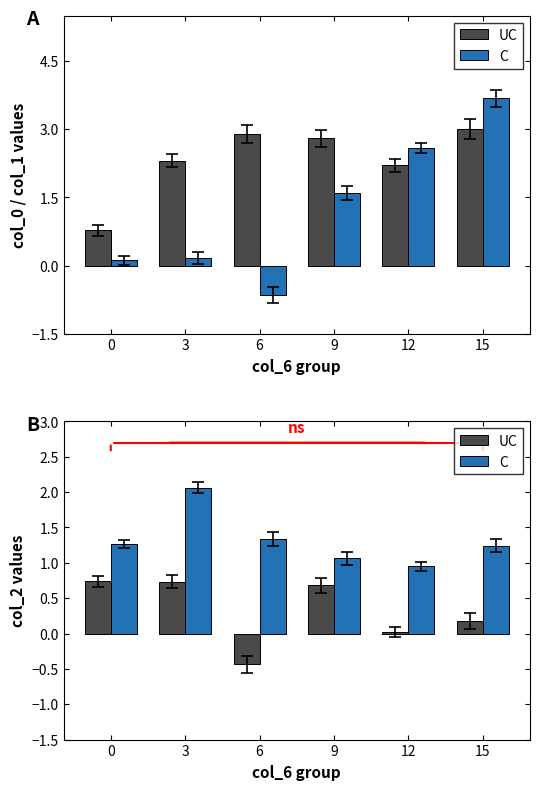

Is it true that UC equals 1.1 at 0?

False